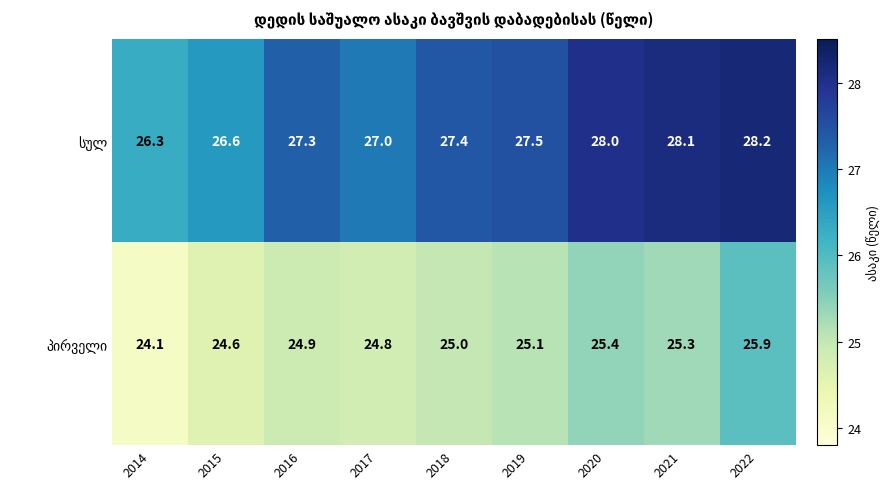

What is the spread (max minus min) of values at 2021?

2.8